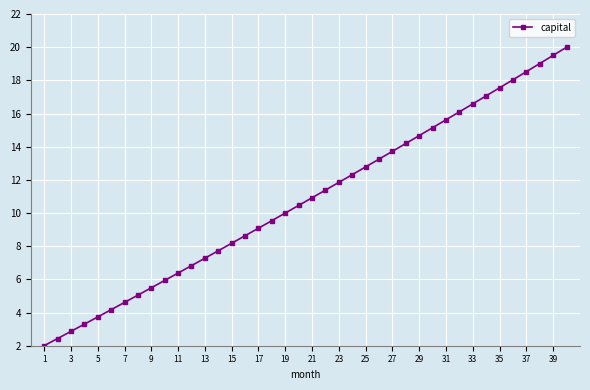

How many distinct data groups are displayed?

1